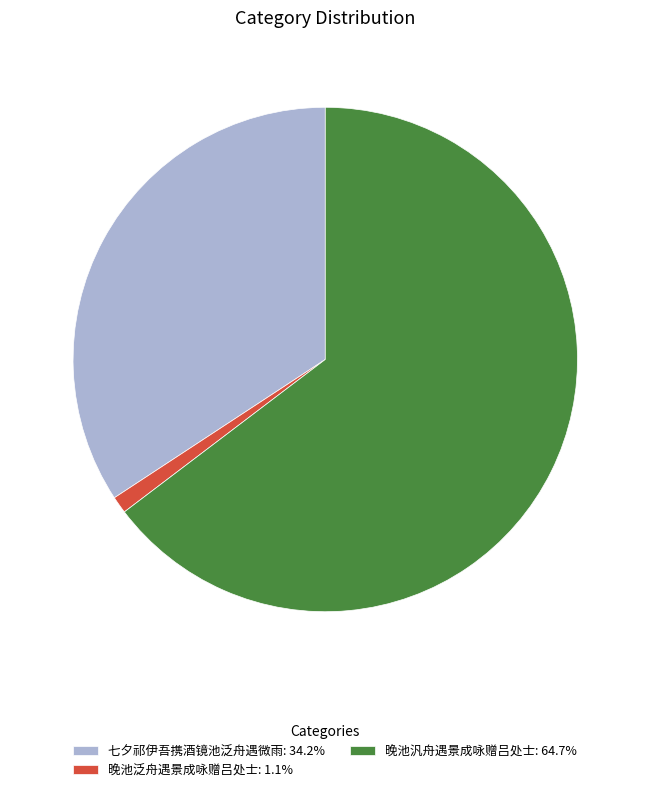

Between 晚池泛舟遇景成咏赠吕处士 and 晚池汎舟遇景成咏赠吕处士, which is larger?

晚池汎舟遇景成咏赠吕处士